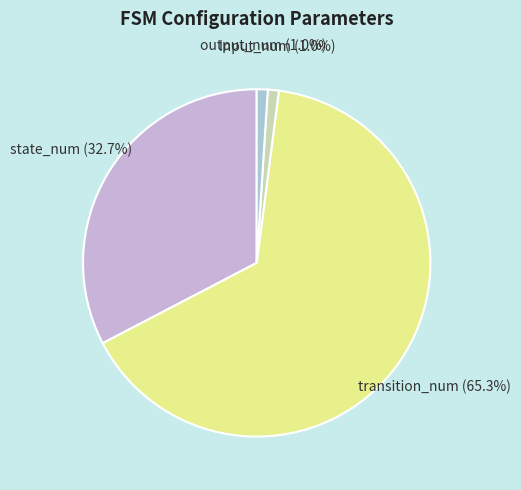

To the nearest percent, what is the difference between the transition_num and state_num slice percentages?

33%